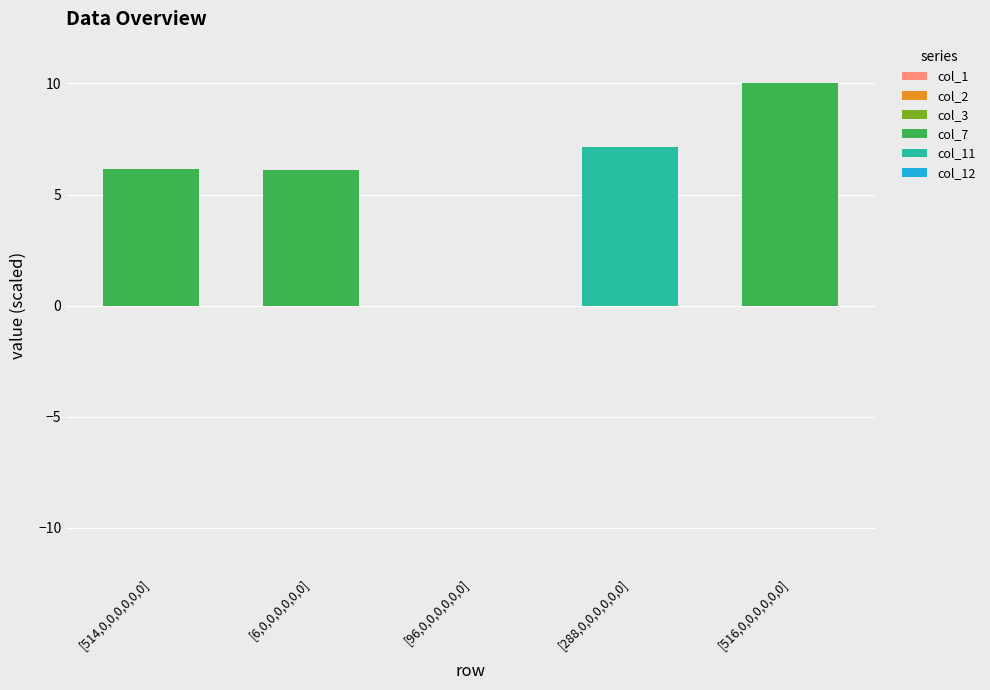

What is the total value across all series at [514,0,0,0,0,0,0]?

6.1